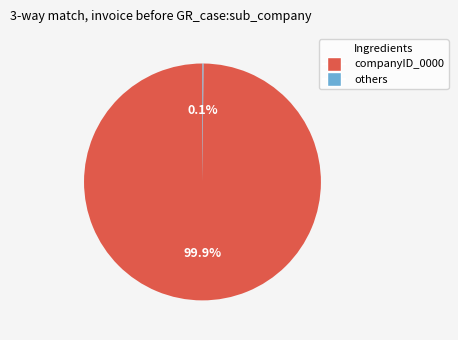

Does any single category account for the majority?

Yes